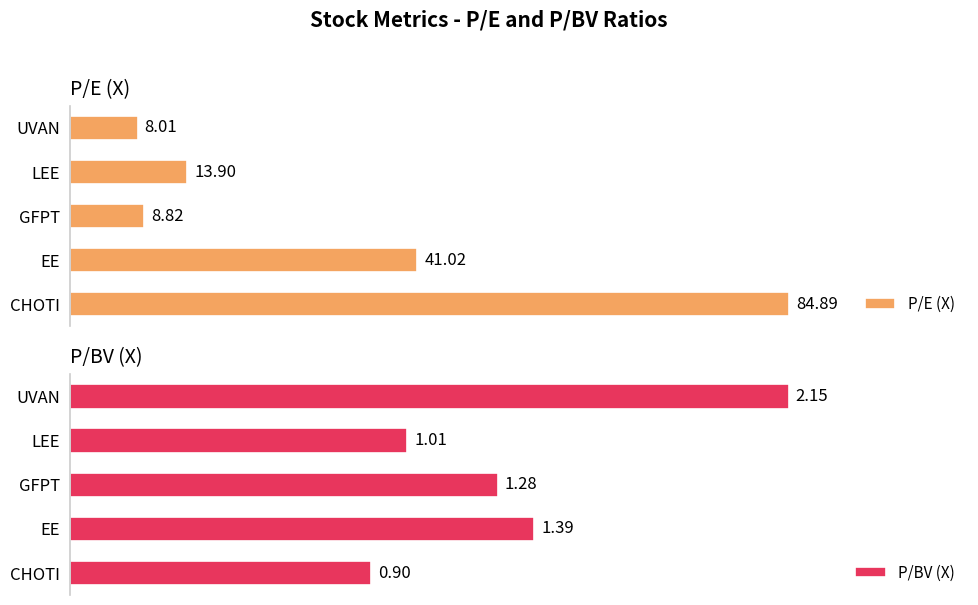

At which label is P/BV (X) closest to 1?

LEE